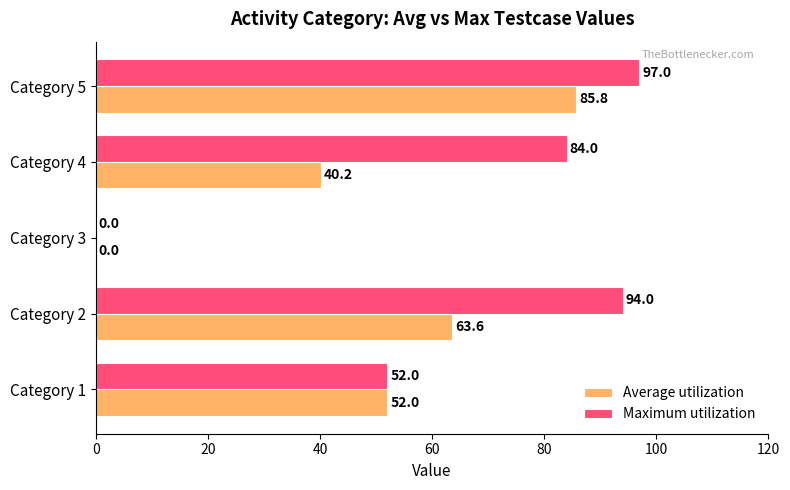

At which category does the chart reach its peak across all series?

Category 5